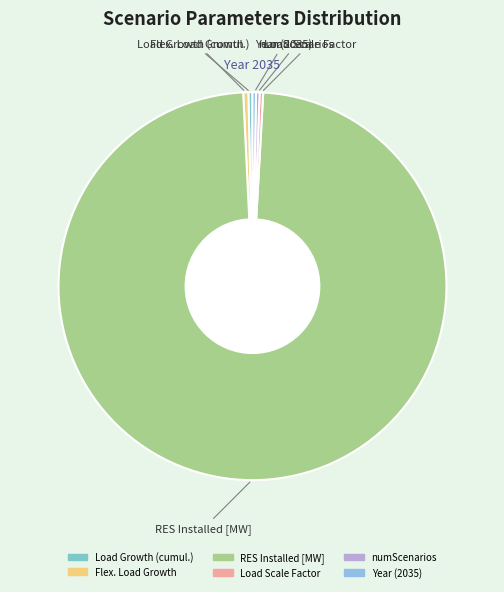

Is it true that RES Installed [MW] is 98% of the pie?

True